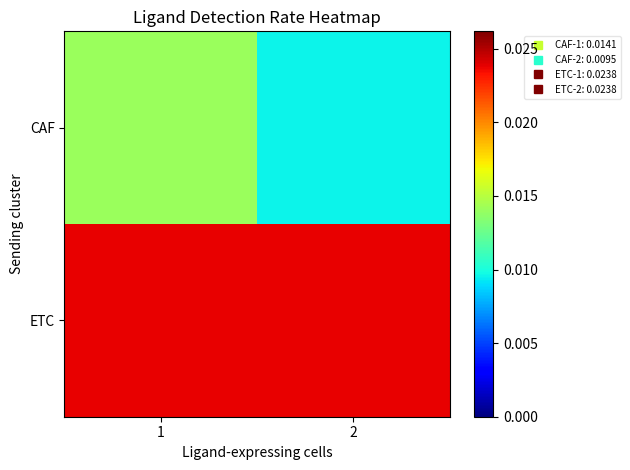

Which category has the lowest value across all series?

2